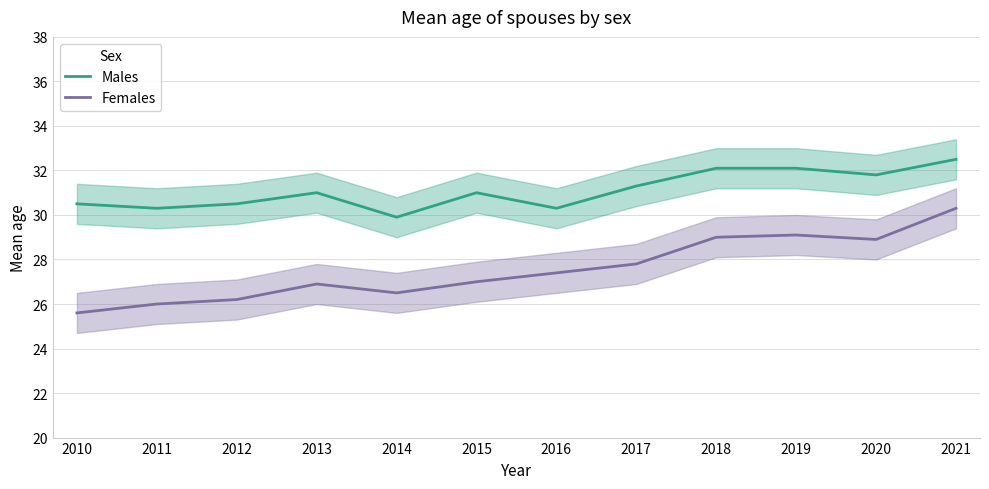

What is the total value across all series at 2020?

60.7